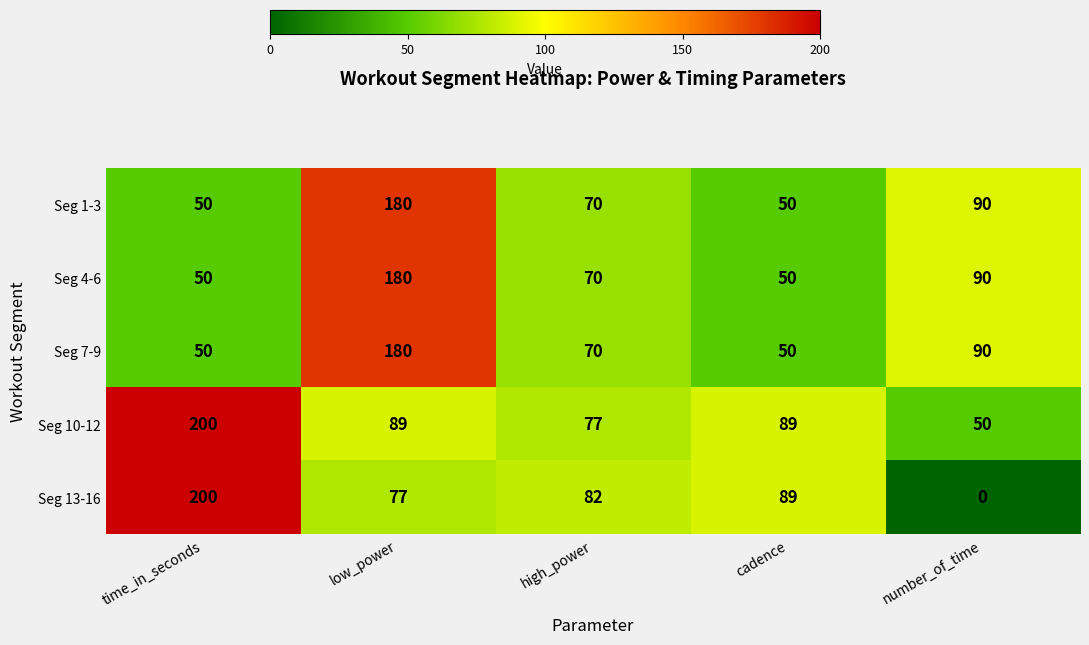

What is the total value across all series at low_power?

706